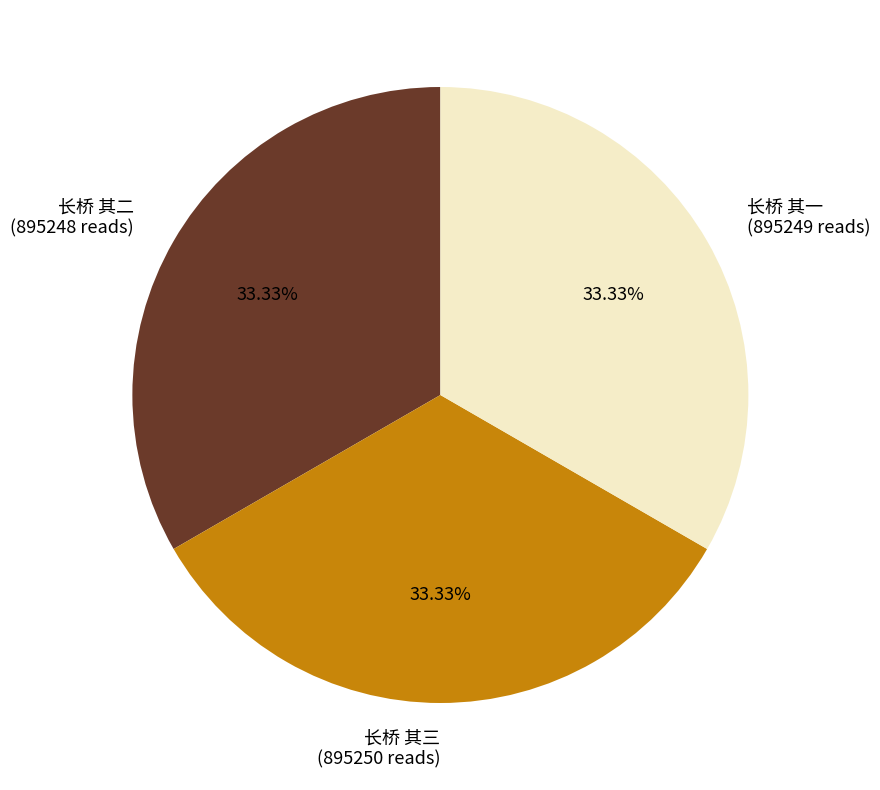

What is the ratio of the value at 长桥 其二 (895248 reads) to the value at 长桥 其一 (895249 reads)?

1.0